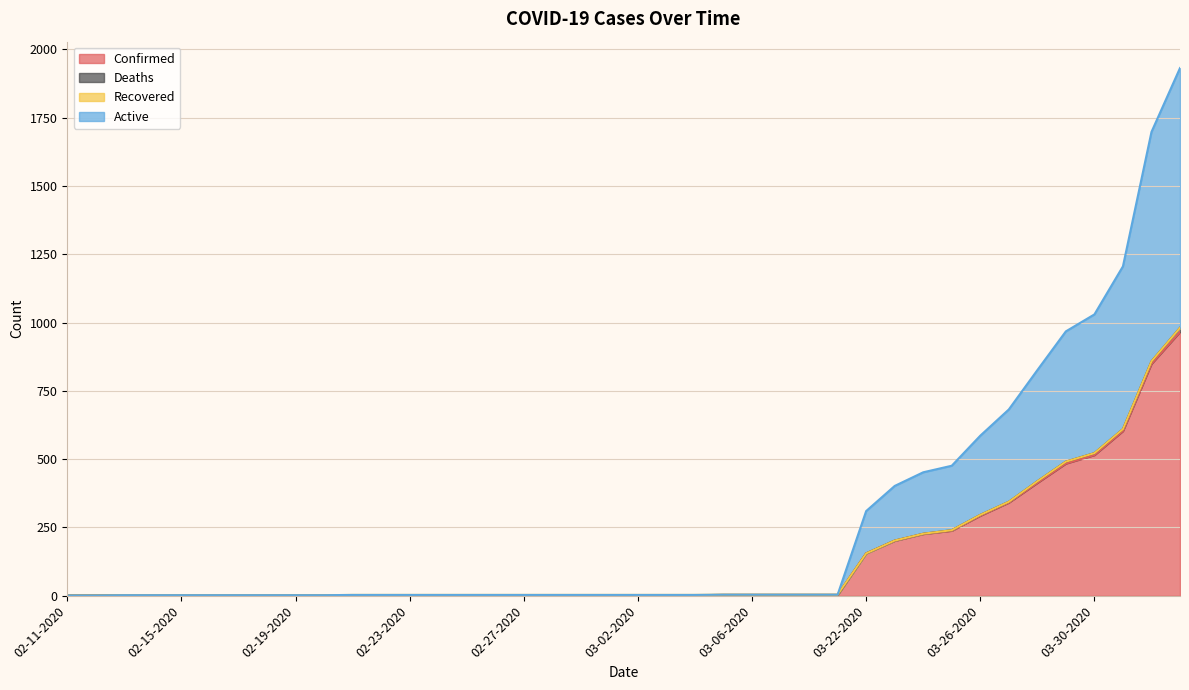

What is the label of the 31st point from the left?

03-24-2020